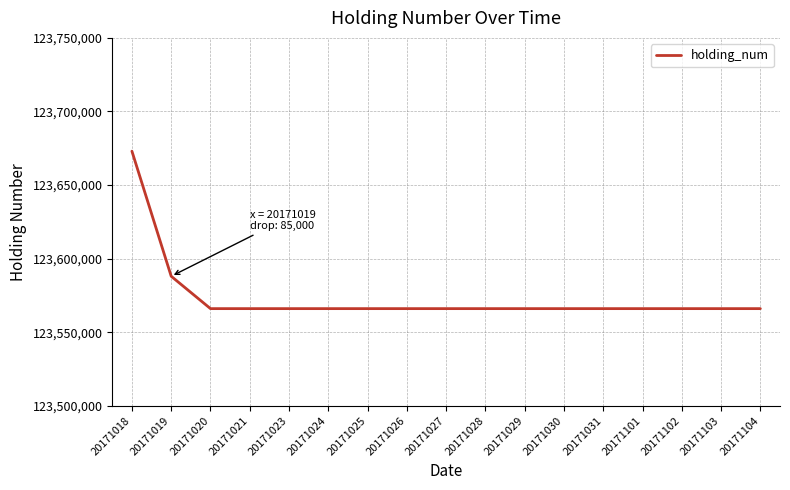

What is the change in value from 20171018 to 20171025?

-107000